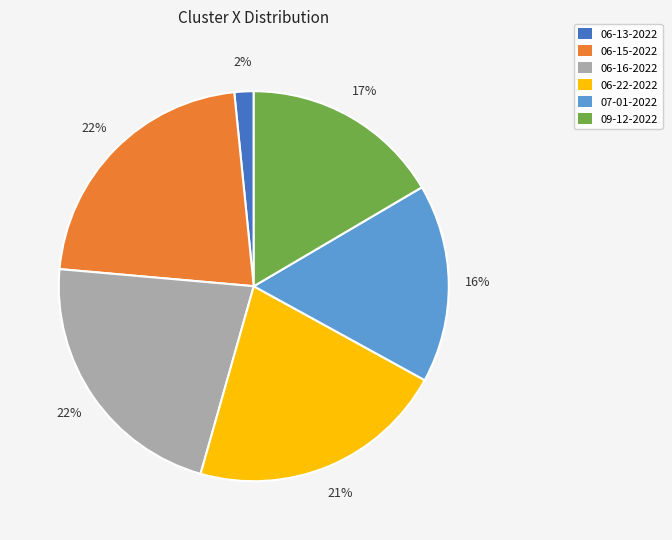

Count the number of slices in the pie.

6